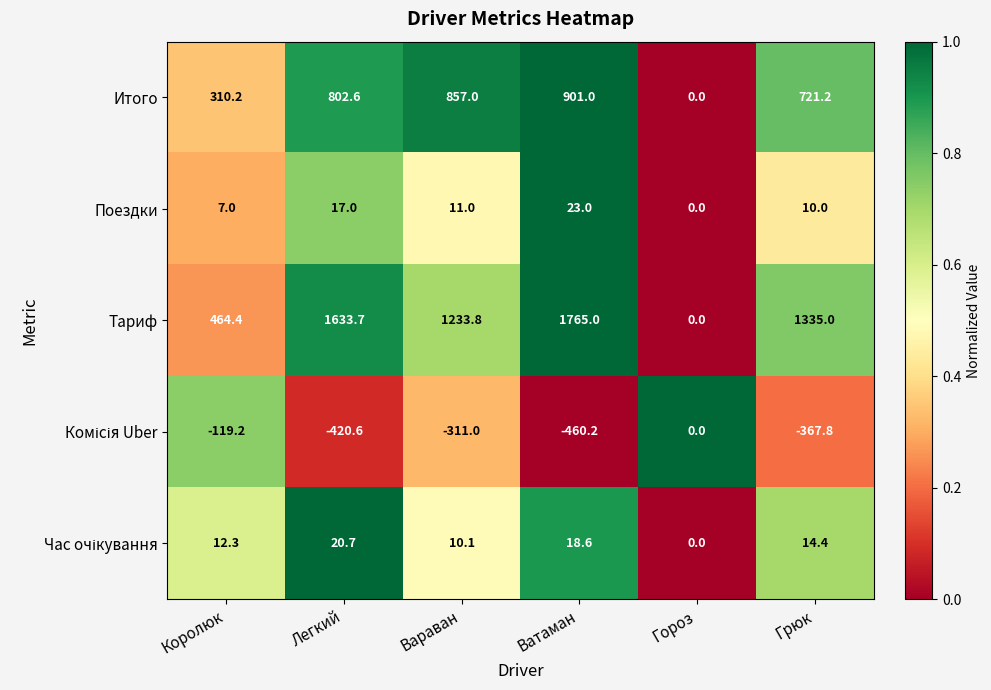

The value of Итого at Ватаман is 1392.5. True or false?

False